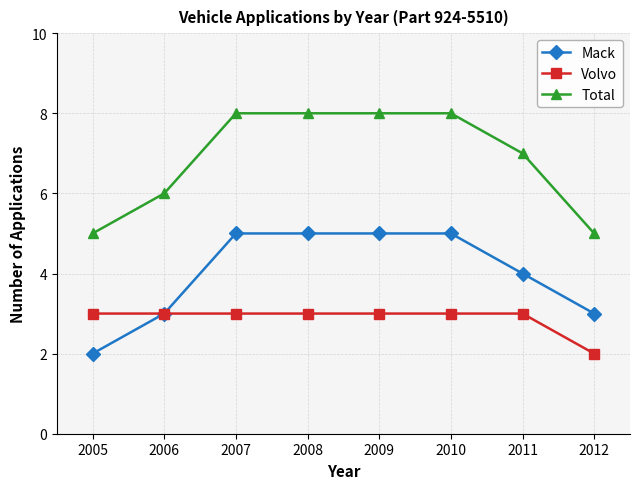

Reading right to left, extract all data points from this chart.

Mack: 2012=3	2011=4	2010=5	2009=5	2008=5	2007=5	2006=3	2005=2
Volvo: 2012=2	2011=3	2010=3	2009=3	2008=3	2007=3	2006=3	2005=3
Total: 2012=5	2011=7	2010=8	2009=8	2008=8	2007=8	2006=6	2005=5